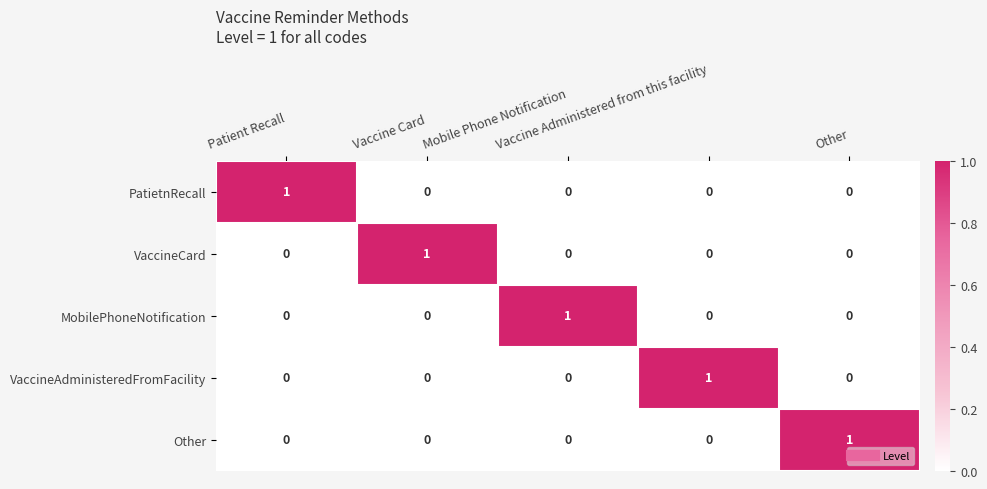

At how many categories does at least one series exceed 0?

5